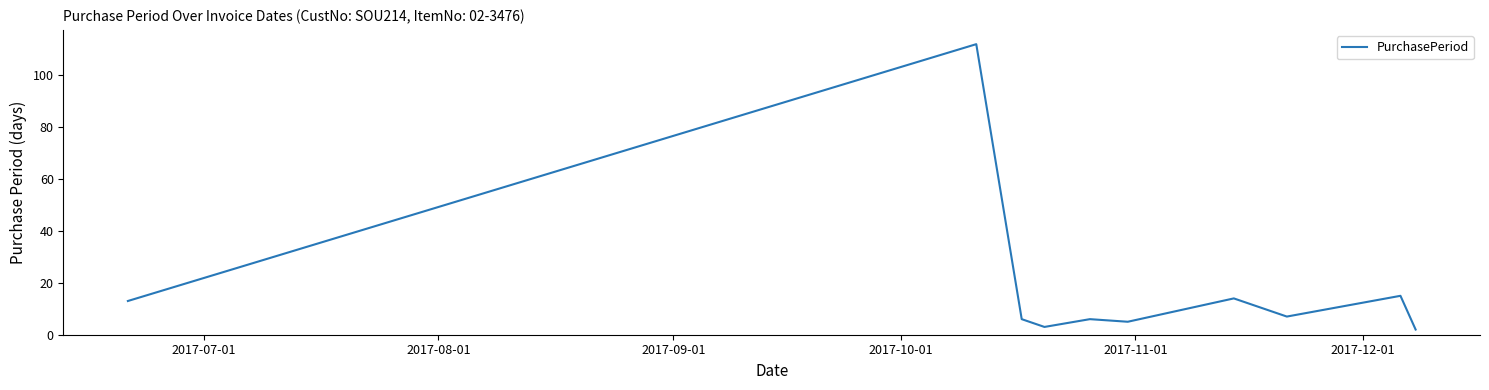

What is the maximum value shown in the chart?

112